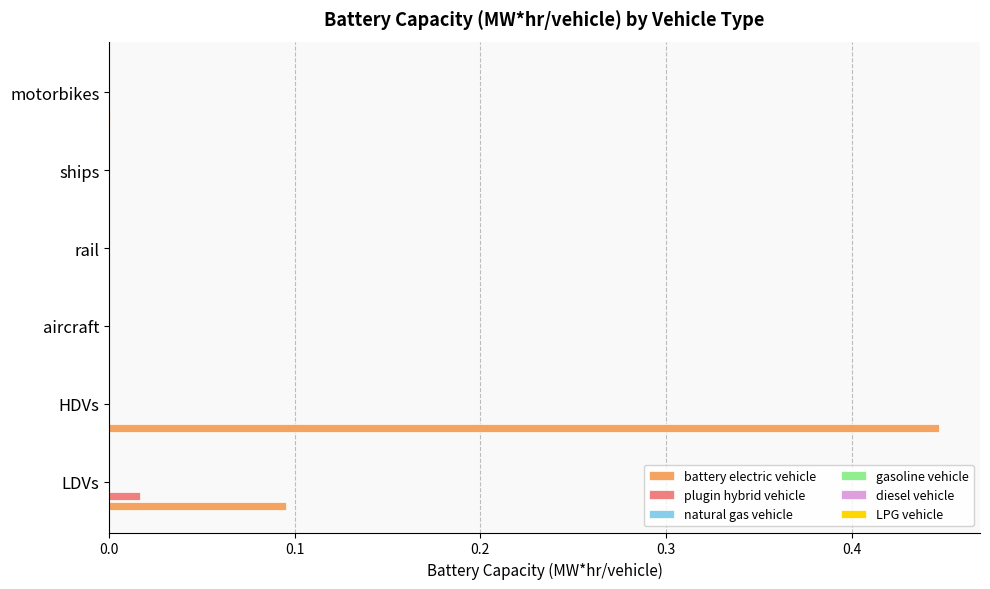

Which series has the largest total across all categories?

battery electric vehicle